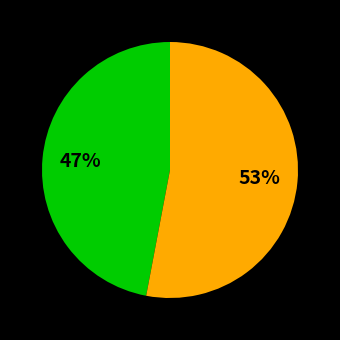

To the nearest percent, what is the difference between the largest and smallest slice percentages?

6%